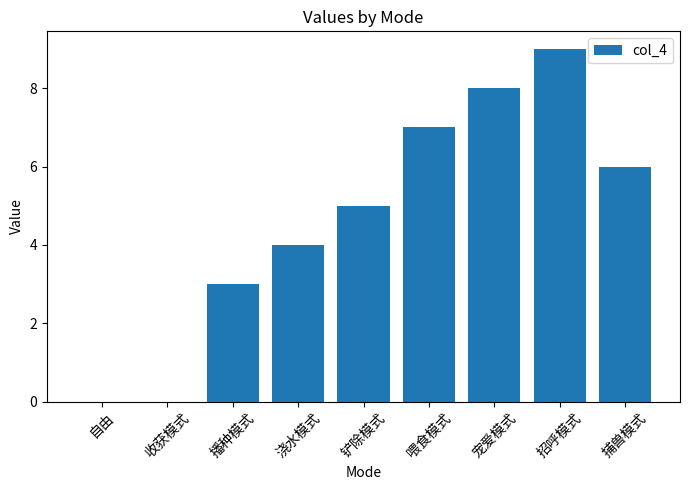

Reading left to right, what are all the values shown in this chart?

0	0	3	4	5	7	8	9	6